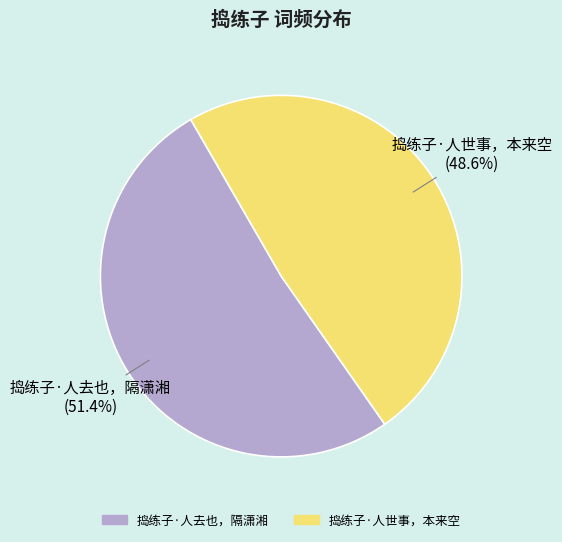

Rank the categories by value from lowest to highest.

捣练子·人世事，本来空, 捣练子·人去也，隔潇湘